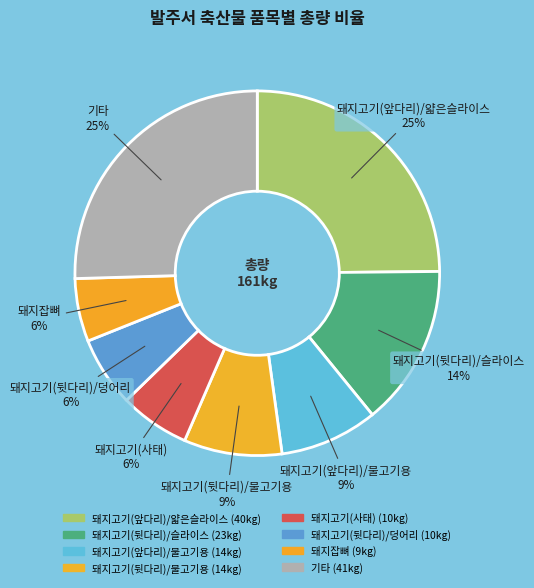

Is there any slice that represents more than half of the pie?

No